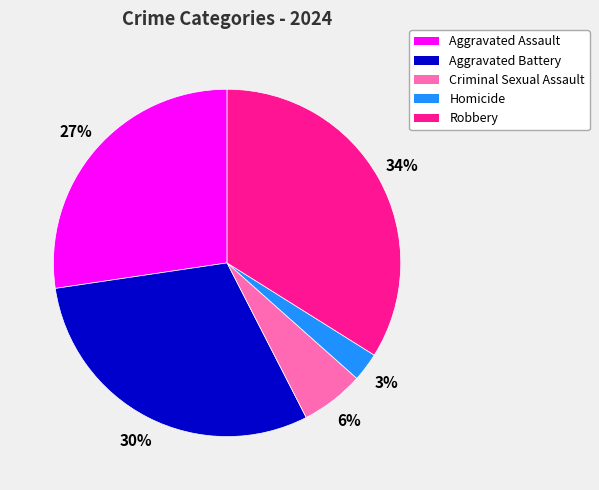

Rank the categories by value from highest to lowest.

Robbery, Aggravated Battery, Aggravated Assault, Criminal Sexual Assault, Homicide